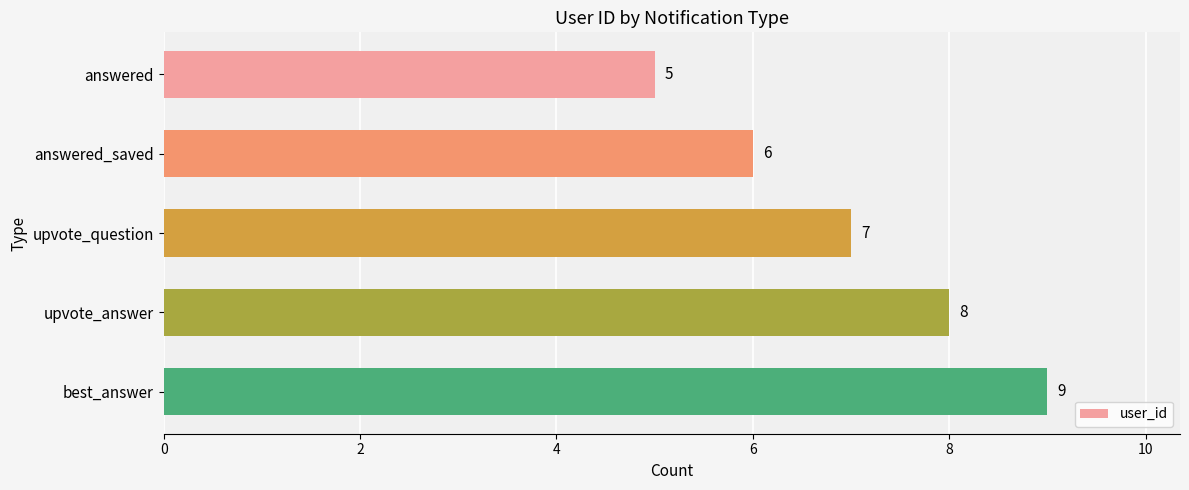

True or false: the data shows 8 at upvote_answer.

True